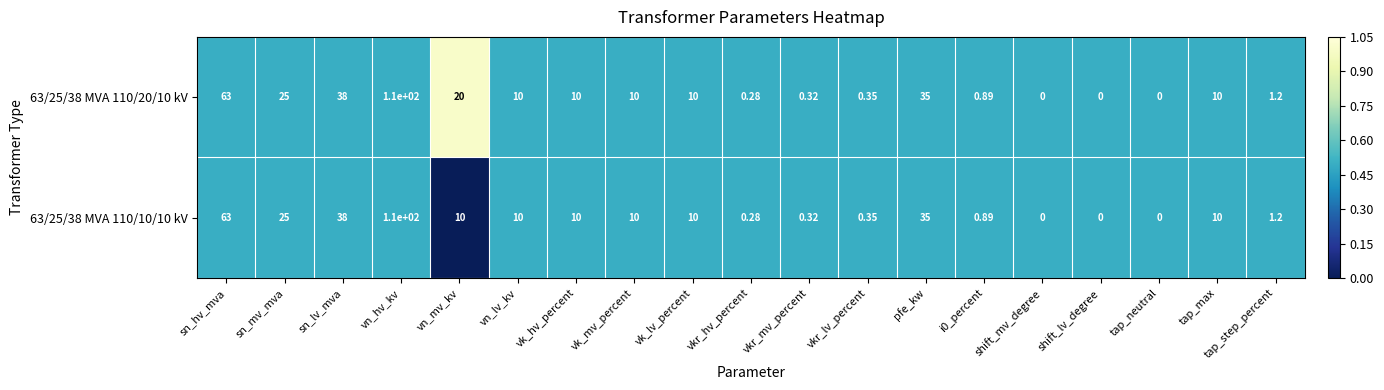

Where is 63/25/38 MVA 110/10/10 kV nearest to the value 55?

sn_hv_mva